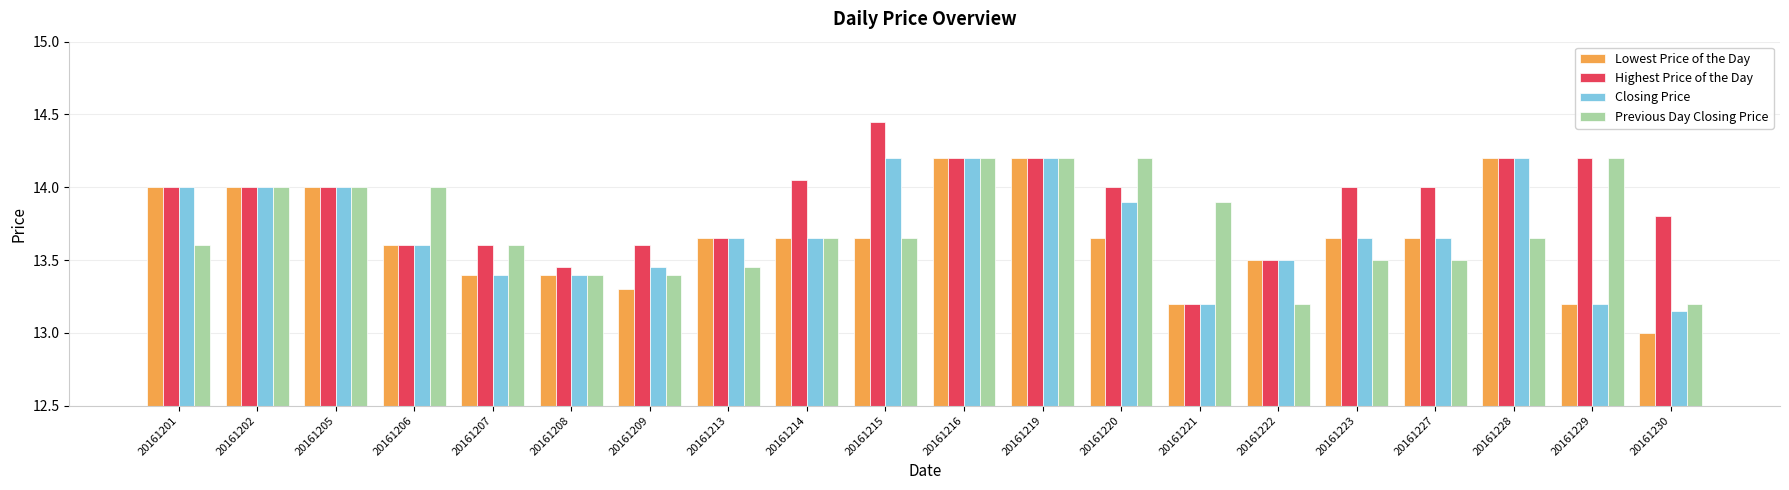

Is it true that Lowest Price of the Day equals 22.8 at 20161227?

False